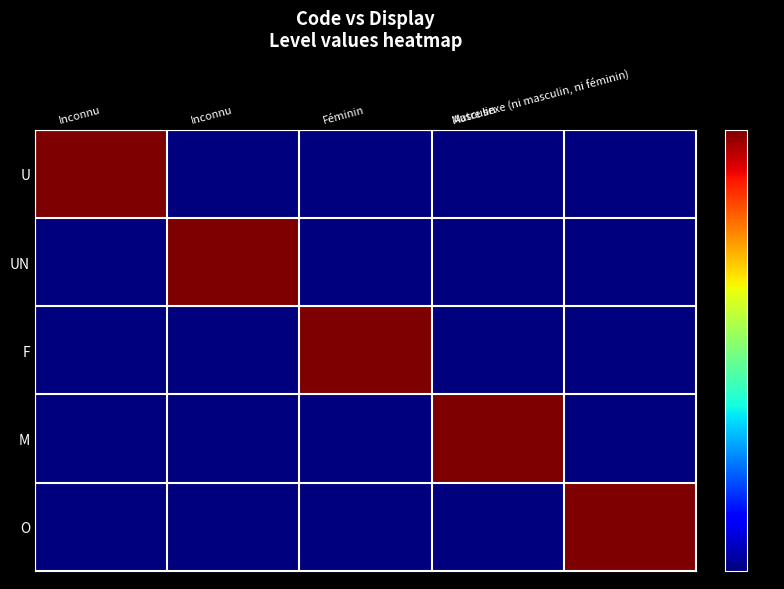

Reading left to right, list all the values displayed in this chart.

U: Inconnu=1	Inconnu=0	Féminin=0	Masculin=0	Autre sexe (ni masculin, ni féminin)=0
UN: Inconnu=0	Inconnu=1	Féminin=0	Masculin=0	Autre sexe (ni masculin, ni féminin)=0
F: Inconnu=0	Inconnu=0	Féminin=1	Masculin=0	Autre sexe (ni masculin, ni féminin)=0
M: Inconnu=0	Inconnu=0	Féminin=0	Masculin=1	Autre sexe (ni masculin, ni féminin)=0
O: Inconnu=0	Inconnu=0	Féminin=0	Masculin=0	Autre sexe (ni masculin, ni féminin)=1